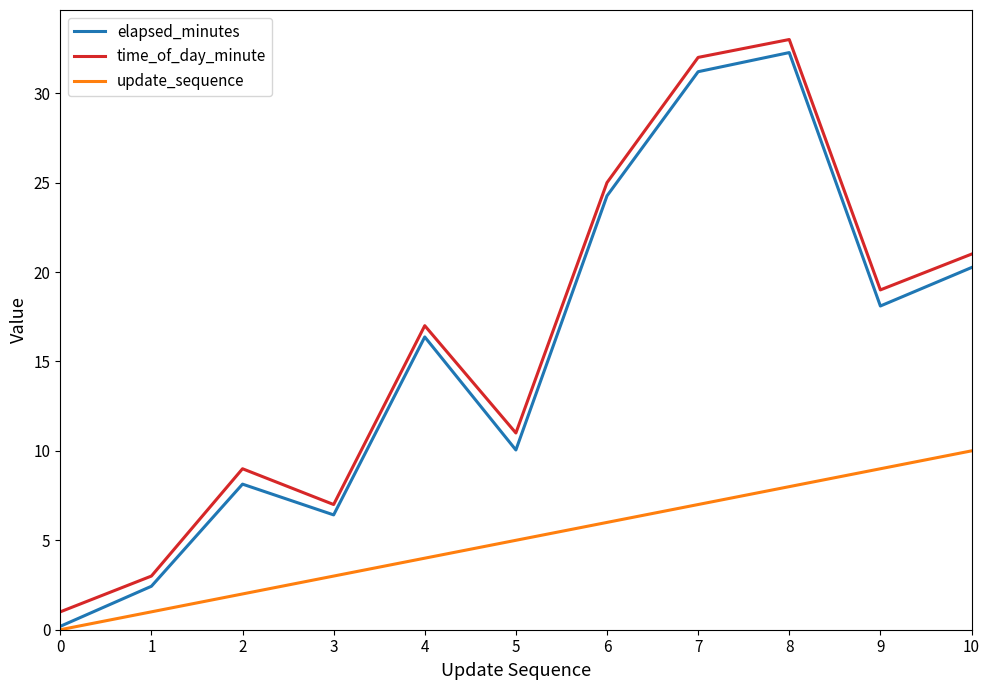

What is the spread (max minus min) of values at 1?

2.0